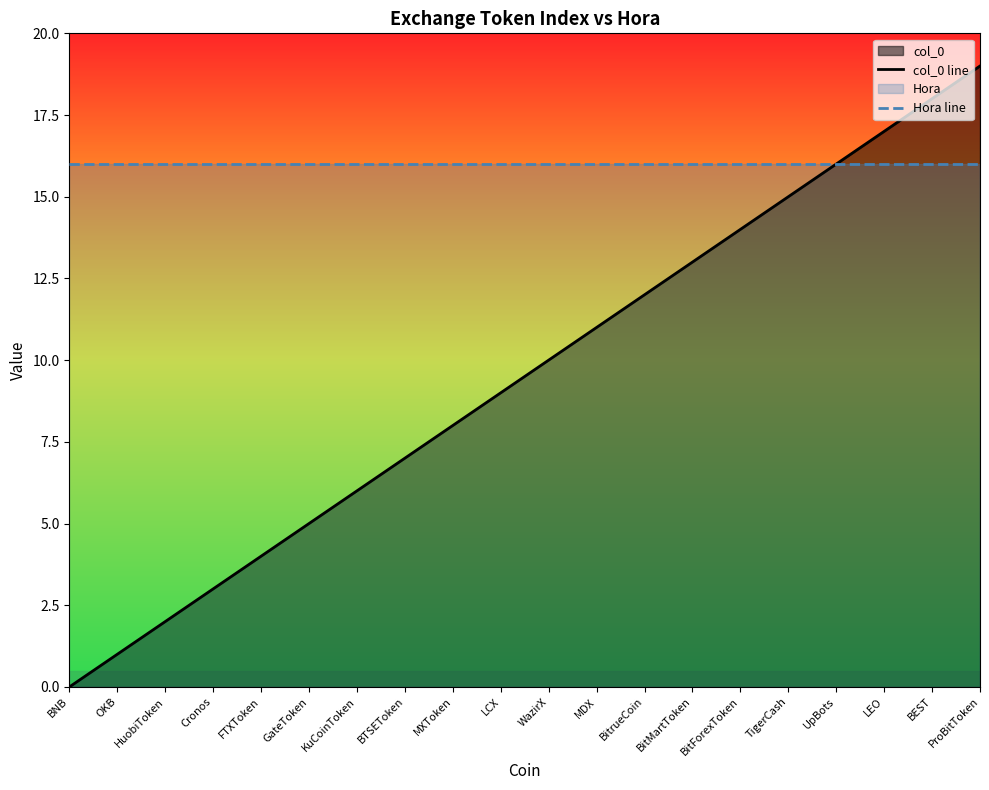

Rank the series by their average value, from lowest to highest.

col_0 line, Hora line